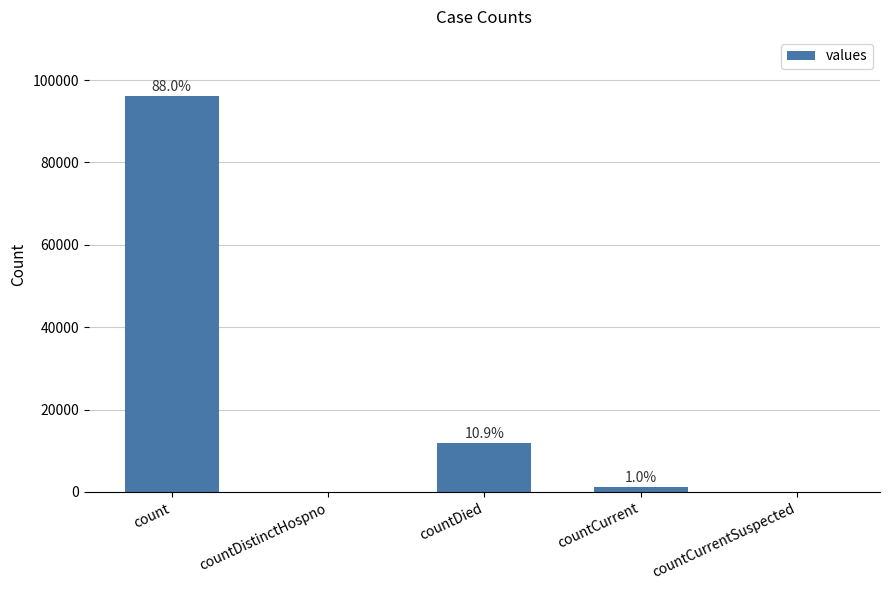

Reading left to right, what are all the values shown in this chart?

96085	0	11925	1123	0